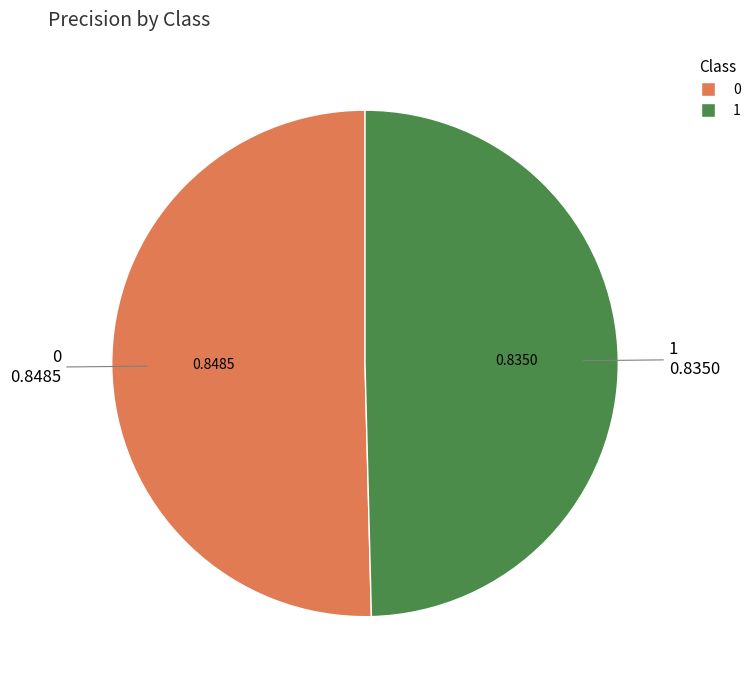

Is the sum of 1 and 0 greater than half?

Yes